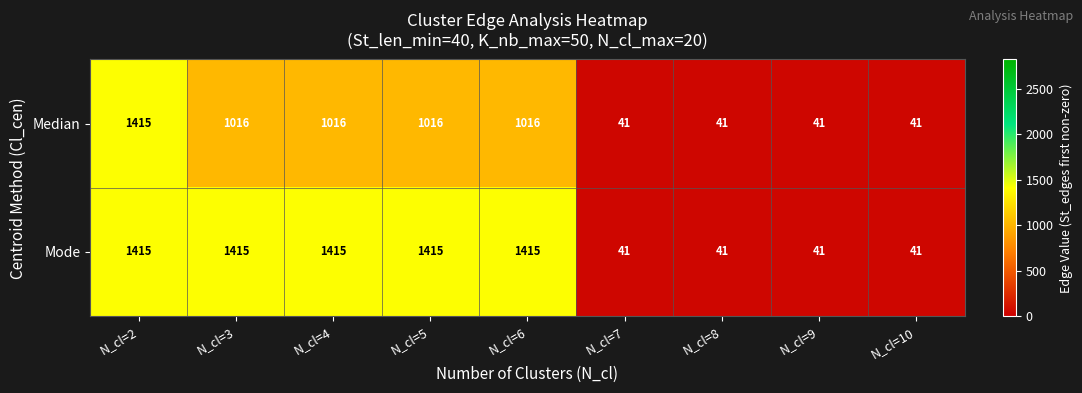

What is the minimum value for Mode?

41